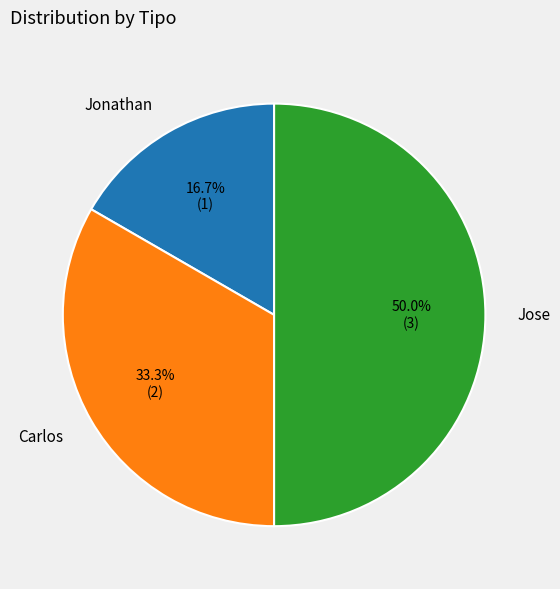

How many segments does this pie chart have?

3